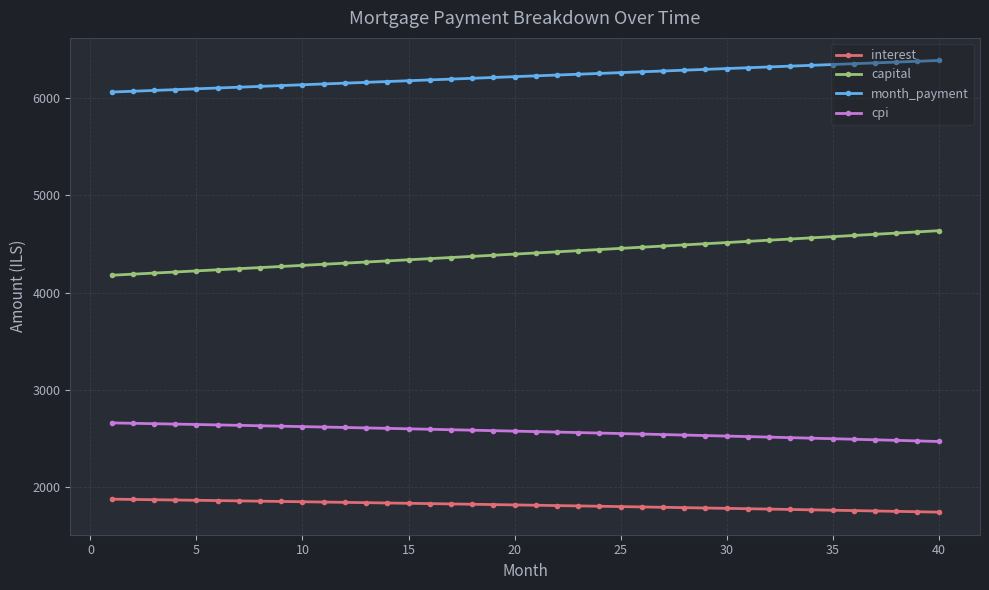

How many lines are shown in the chart?

4